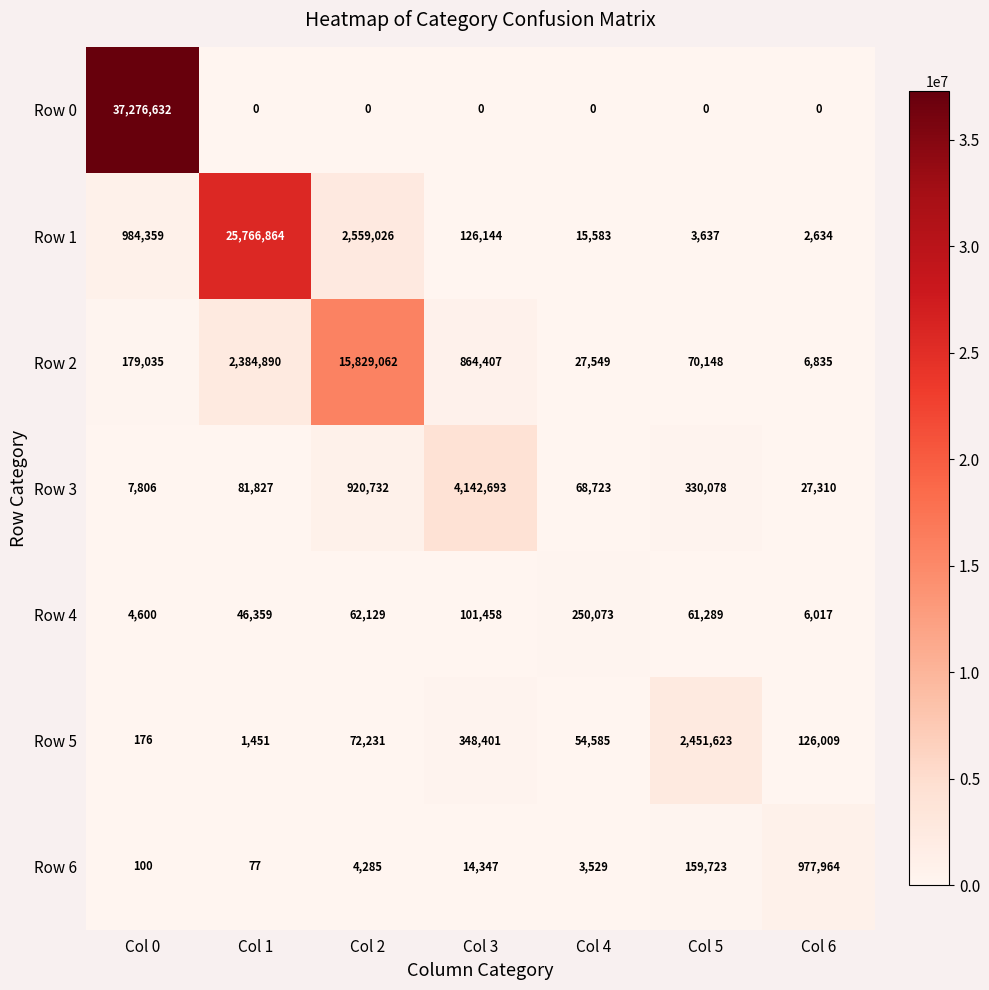

Which series has the largest total across all categories?

Row 0